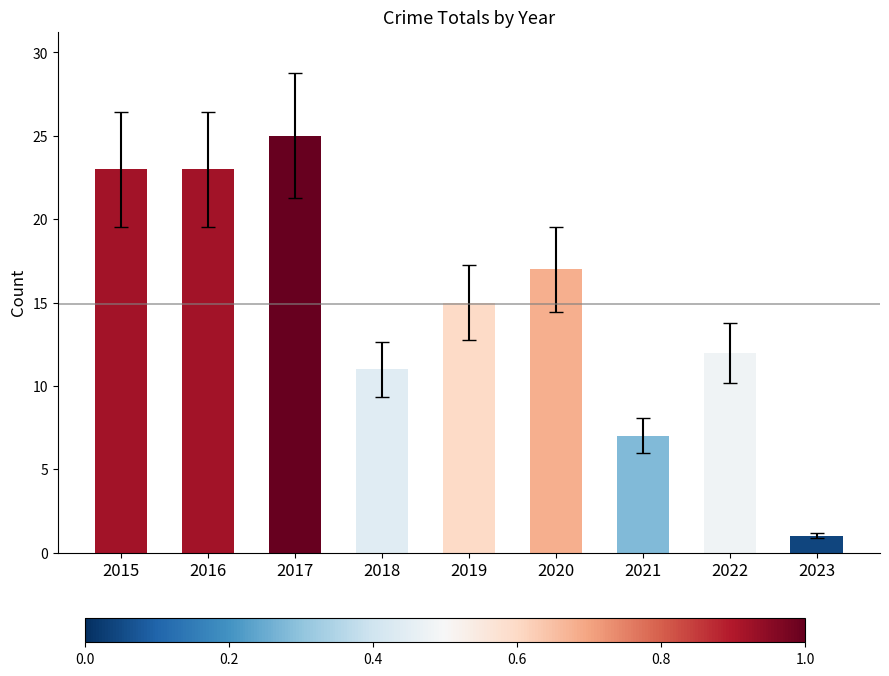

Is it true that the value at 2017 is 12?

False